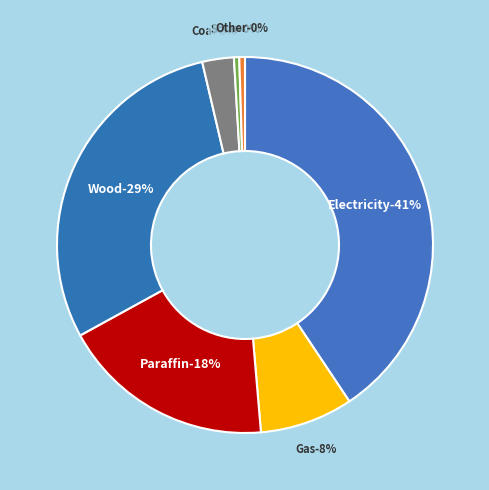

To the nearest percent, what is the combined percentage of Wood and Coal?

32%